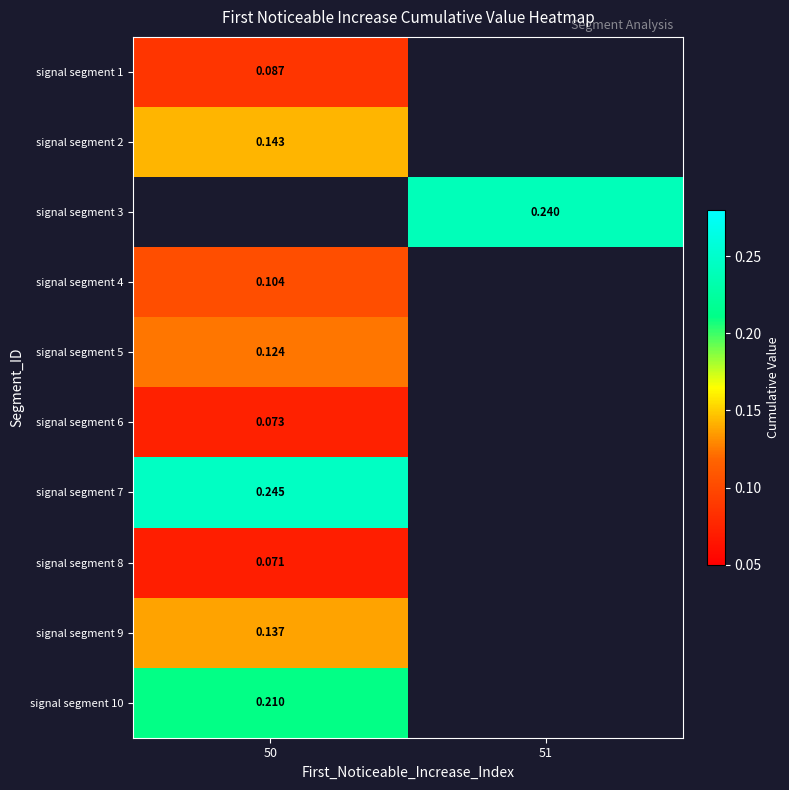

The value of signal segment 1 at 50 is 0.1. True or false?

True